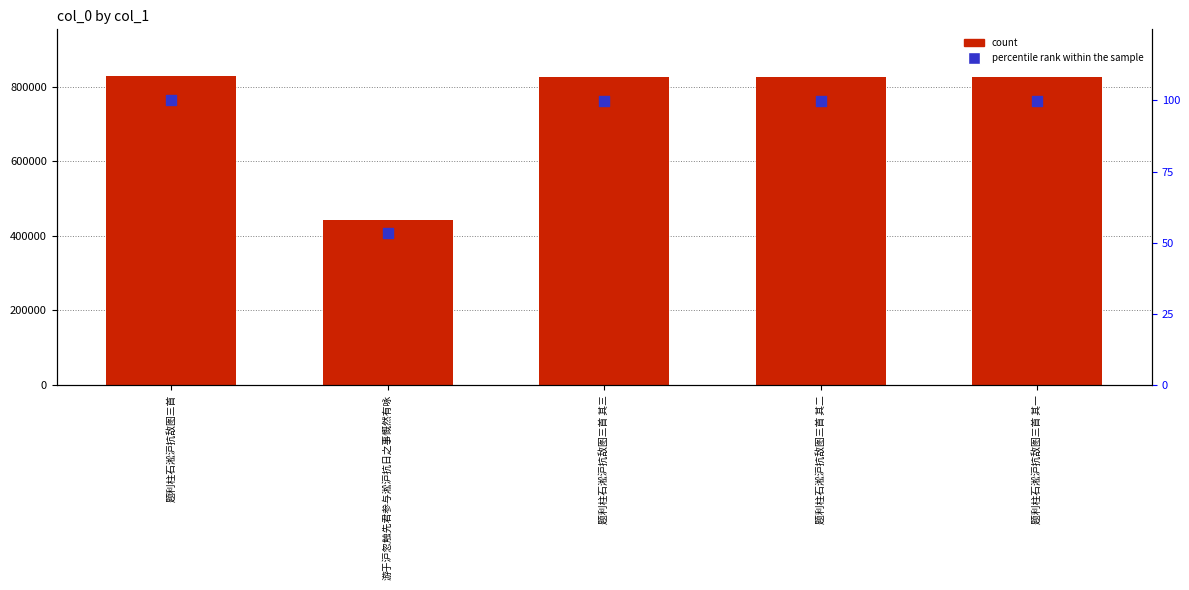

Which series has the largest total across all categories?

col_0